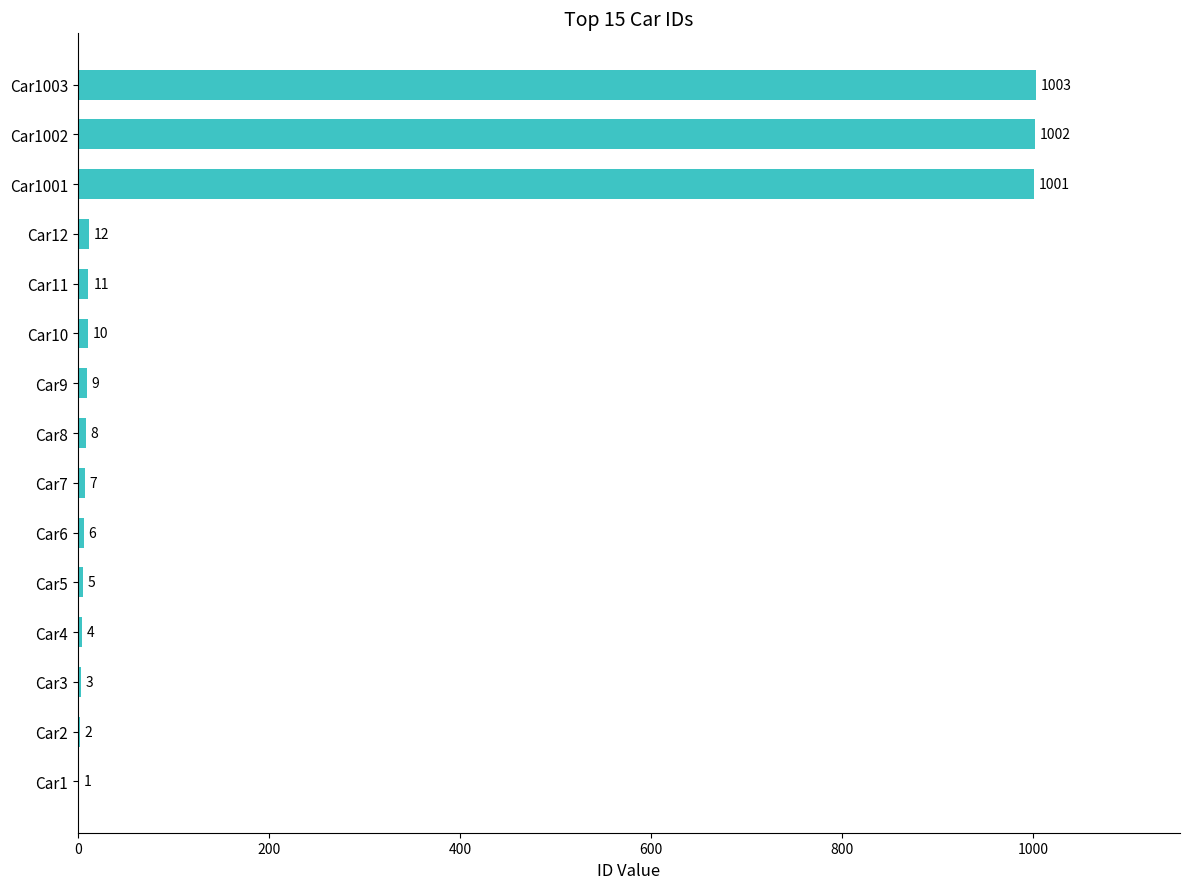

Is it true that the value at Car3 is 3?

True